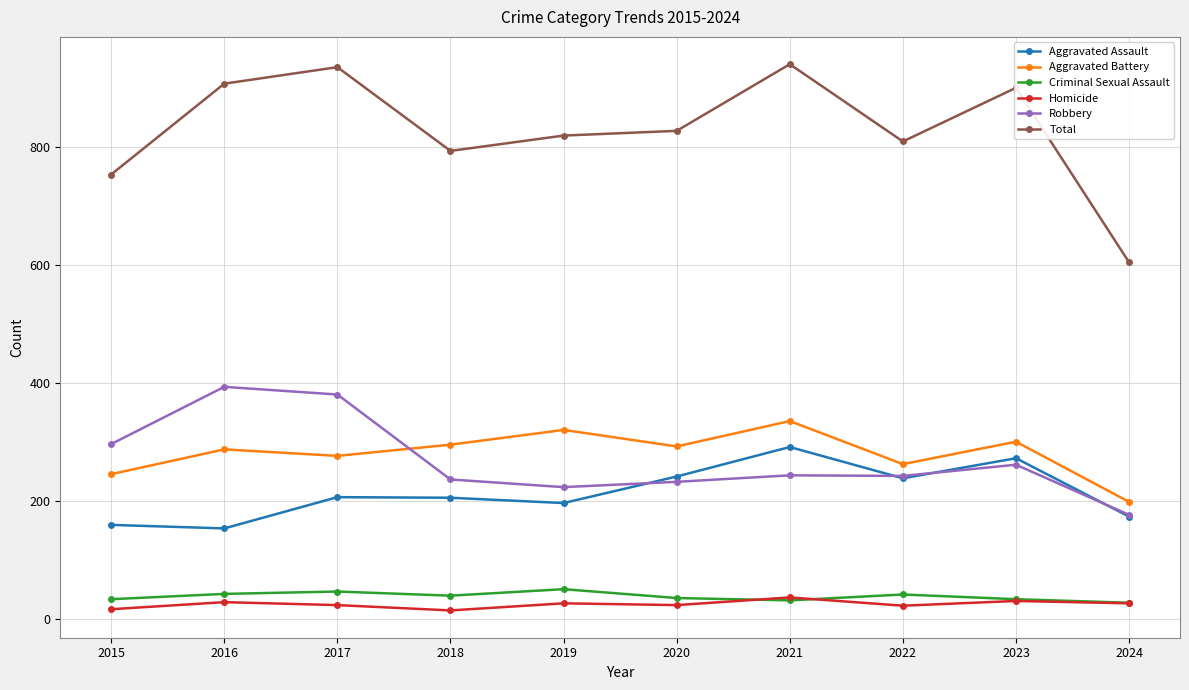

What are all the series names shown in the legend?

Aggravated Assault, Aggravated Battery, Criminal Sexual Assault, Homicide, Robbery, Total